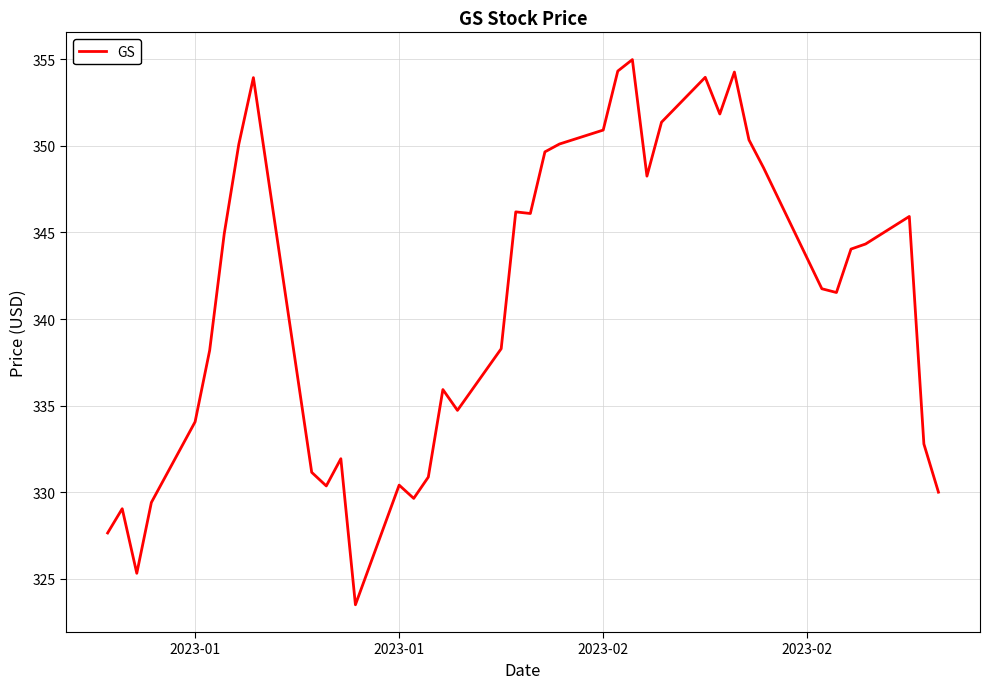

What is the smallest value displayed?

323.5